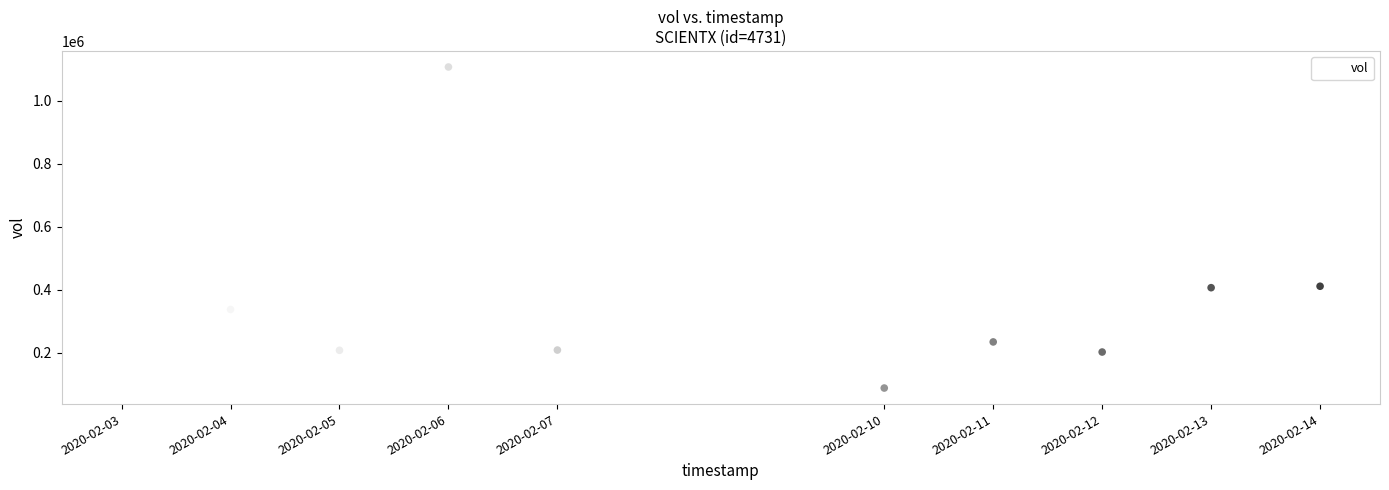

What is the range of Y values (max minus min)?

1020900